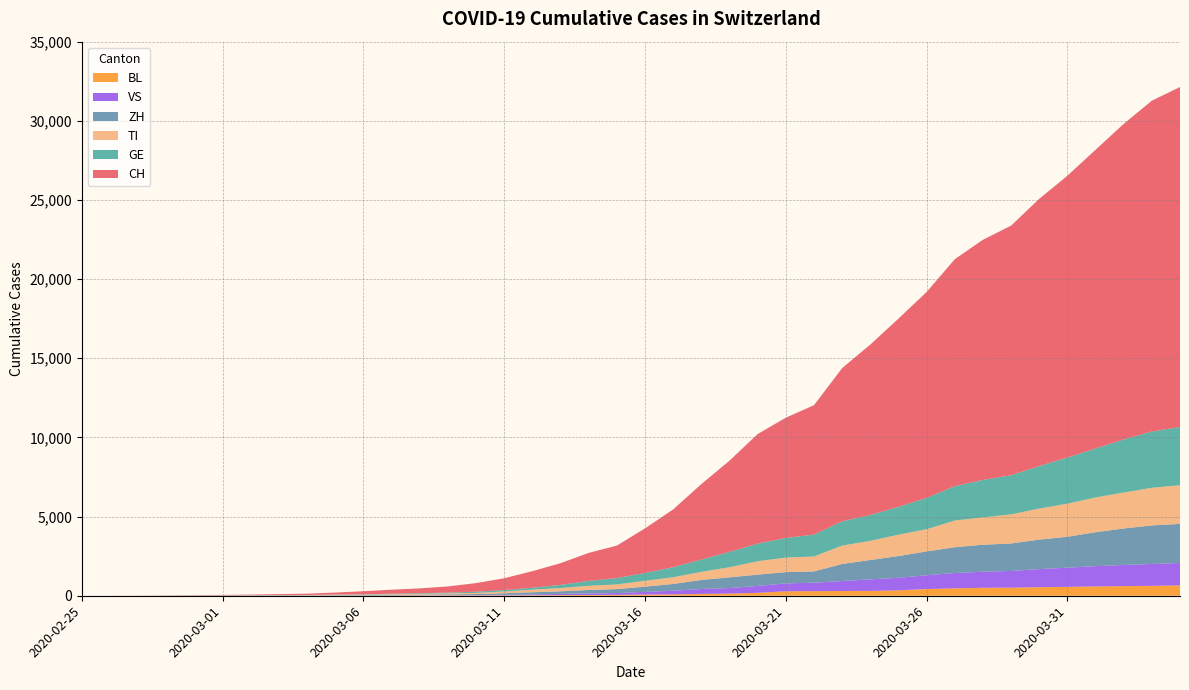

Reading left to right, list all the values displayed in this chart.

CH: 2020-02-25=0	2020-02-26=2	2020-02-27=6	2020-02-28=13	2020-02-29=22	2020-03-01=30	2020-03-02=42	2020-03-03=61	2020-03-04=84	2020-03-05=126	2020-03-06=194	2020-03-07=252	2020-03-08=304	2020-03-09=391	2020-03-10=542	2020-03-11=749	2020-03-12=1046	2020-03-13=1373	2020-03-14=1768	2020-03-15=2052	2020-03-16=2817	2020-03-17=3651	2020-03-18=4767	2020-03-19=5764	2020-03-20=6923	2020-03-21=7598	2020-03-22=8172	2020-03-23=9679	2020-03-24=10766	2020-03-25=11890	2020-03-26=13004	2020-03-27=14337	2020-03-28=15169	2020-03-29=15767	2020-03-30=16883	2020-03-31=17800	2020-04-01=18867	2020-04-02=19933	2020-04-03=20899	2020-04-04=21469
TI: 2020-02-25=0	2020-02-26=1	2020-02-27=1	2020-02-28=1	2020-02-29=2	2020-03-01=2	2020-03-02=4	2020-03-03=8	2020-03-04=13	2020-03-05=25	2020-03-06=28	2020-03-07=41	2020-03-08=49	2020-03-09=61	2020-03-10=75	2020-03-11=108	2020-03-12=163	2020-03-13=206	2020-03-14=265	2020-03-15=293	2020-03-16=368	2020-03-17=426	2020-03-18=511	2020-03-19=638	2020-03-20=849	2020-03-21=916	2020-03-22=945	2020-03-23=1162	2020-03-24=1209	2020-03-25=1354	2020-03-26=1401	2020-03-27=1688	2020-03-28=1727	2020-03-29=1837	2020-03-30=1962	2020-03-31=2091	2020-04-01=2195	2020-04-02=2271	2020-04-03=2377	2020-04-04=2442
GE: 2020-02-25=0	2020-02-26=1	2020-02-27=1	2020-02-28=4	2020-02-29=7	2020-03-01=10	2020-03-02=11	2020-03-03=14	2020-03-04=14	2020-03-05=17	2020-03-06=21	2020-03-07=32	2020-03-08=40	2020-03-09=50	2020-03-10=75	2020-03-11=91	2020-03-12=123	2020-03-13=197	2020-03-14=310	2020-03-15=403	2020-03-16=497	2020-03-17=633	2020-03-18=778	2020-03-19=967	2020-03-20=1110	2020-03-21=1241	2020-03-22=1383	2020-03-23=1532	2020-03-24=1632	2020-03-25=1755	2020-03-26=1981	2020-03-27=2169	2020-03-28=2365	2020-03-29=2472	2020-03-30=2682	2020-03-31=2914	2020-04-01=3094	2020-04-02=3354	2020-04-03=3553	2020-04-04=3685
ZH: 2020-02-25=0	2020-02-26=0	2020-02-27=2	2020-02-28=2	2020-02-29=6	2020-03-01=7	2020-03-02=11	2020-03-03=14	2020-03-04=16	2020-03-05=24	2020-03-06=30	2020-03-07=35	2020-03-08=41	2020-03-09=50	2020-03-10=63	2020-03-11=102	2020-03-12=141	2020-03-13=164	2020-03-14=219	2020-03-15=251	2020-03-16=327	2020-03-17=430	2020-03-18=569	2020-03-19=680	2020-03-20=712	2020-03-21=712	2020-03-22=712	2020-03-23=1076	2020-03-24=1224	2020-03-25=1371	2020-03-26=1503	2020-03-27=1630	2020-03-28=1704	2020-03-29=1736	2020-03-30=1862	2020-03-31=1953	2020-04-01=2142	2020-04-02=2306	2020-04-03=2434	2020-04-04=2467
VS: 2020-02-25=0	2020-02-26=0	2020-02-27=0	2020-02-28=1	2020-02-29=1	2020-03-01=2	2020-03-02=3	2020-03-03=3	2020-03-04=4	2020-03-05=5	2020-03-06=6	2020-03-07=7	2020-03-08=12	2020-03-09=17	2020-03-10=22	2020-03-11=30	2020-03-12=53	2020-03-13=76	2020-03-14=98	2020-03-15=115	2020-03-16=172	2020-03-17=225	2020-03-18=312	2020-03-19=349	2020-03-20=436	2020-03-21=498	2020-03-22=535	2020-03-23=628	2020-03-24=728	2020-03-25=793	2020-03-26=874	2020-03-27=968	2020-03-28=1017	2020-03-29=1055	2020-03-30=1144	2020-03-31=1211	2020-04-01=1282	2020-04-02=1334	2020-04-03=1383	2020-04-04=1416
BL: 2020-02-25=0	2020-02-26=0	2020-02-27=0	2020-02-28=1	2020-02-29=2	2020-03-01=2	2020-03-02=2	2020-03-03=2	2020-03-04=2	2020-03-05=6	2020-03-06=6	2020-03-07=15	2020-03-08=19	2020-03-09=20	2020-03-10=22	2020-03-11=26	2020-03-12=26	2020-03-13=42	2020-03-14=47	2020-03-15=54	2020-03-16=76	2020-03-17=89	2020-03-18=116	2020-03-19=134	2020-03-20=184	2020-03-21=282	2020-03-22=289	2020-03-23=302	2020-03-24=306	2020-03-25=341	2020-03-26=422	2020-03-27=466	2020-03-28=502	2020-03-29=511	2020-03-30=539	2020-03-31=561	2020-04-01=588	2020-04-02=610	2020-04-03=625	2020-04-04=656